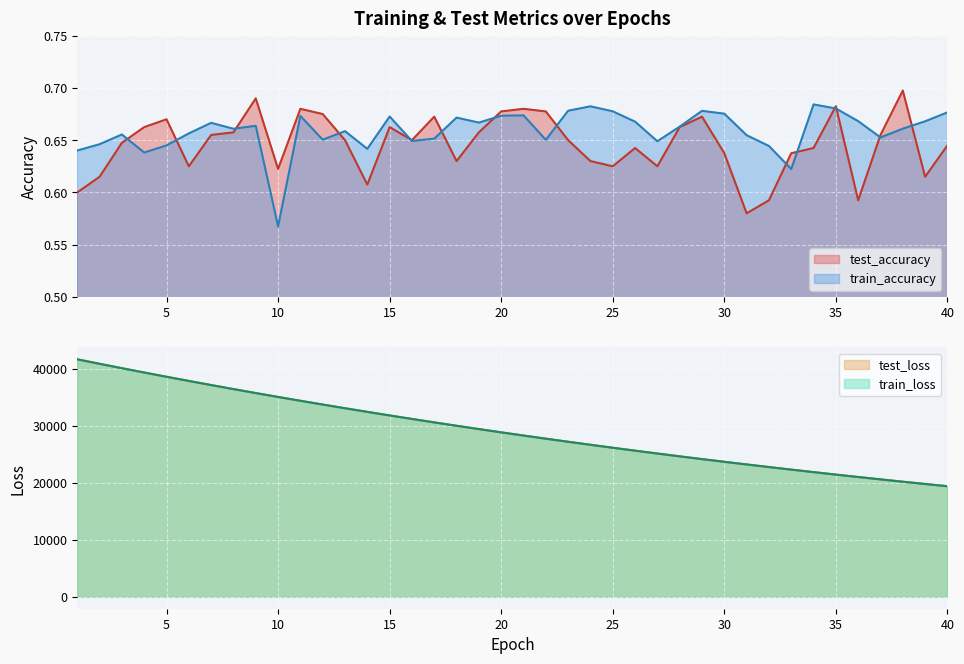

Is the value of train_loss at 8 greater than the value of train_accuracy at 7?

Yes